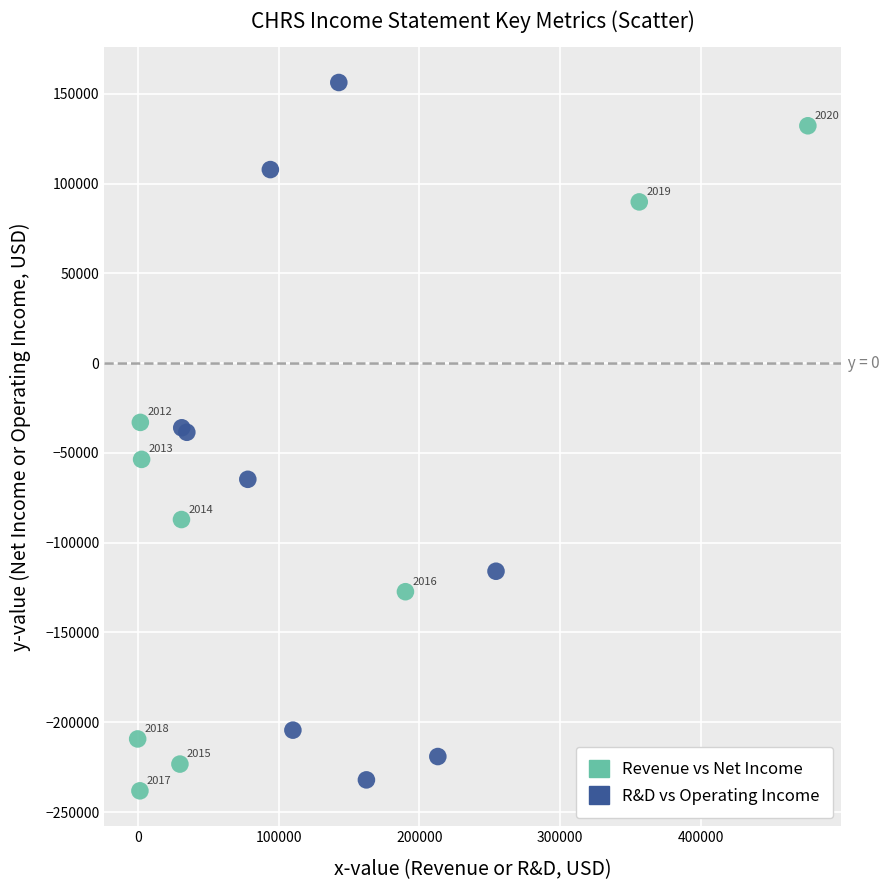

Which series has the widest spread of Y values?

R&D vs Operating Income